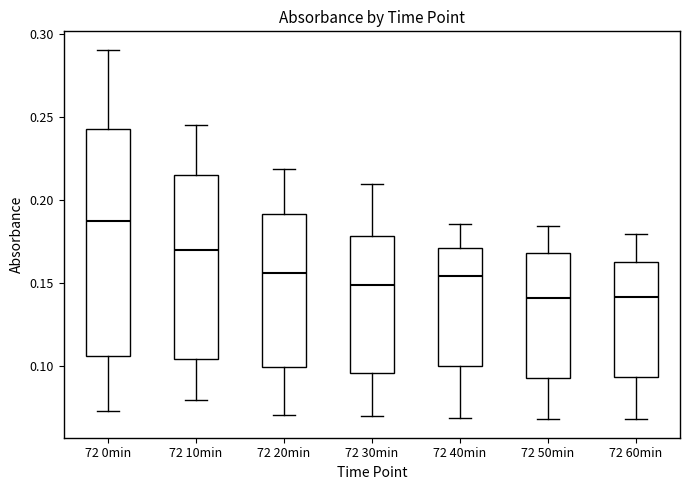

Which box is the tallest, from its lower edge to its upper edge?

72 0min